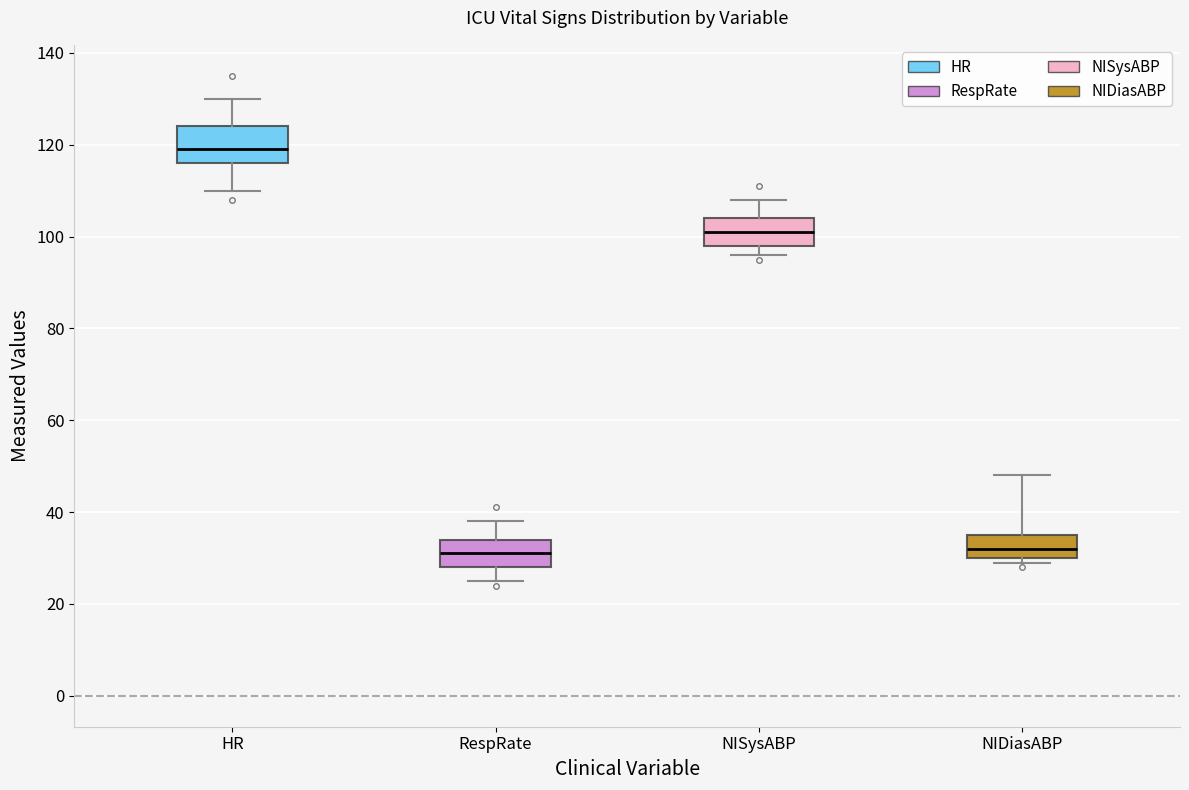

Reading left to right, read every box against the y-axis: the position of its median line, the range the box covers, and the ends of its whiskers. The values are not printed on the chart, so give them approximately, as read against the axis.

HR: median 120, box 116 to 124, whiskers 110 to 130
RespRate: median 32, box 28 to 34, whiskers 26 to 38
NISysABP: median 102, box 98 to 104, whiskers 96 to 108
NIDiasABP: median 32, box 30 to 36, whiskers 30 (just below the box's lower edge) to 48